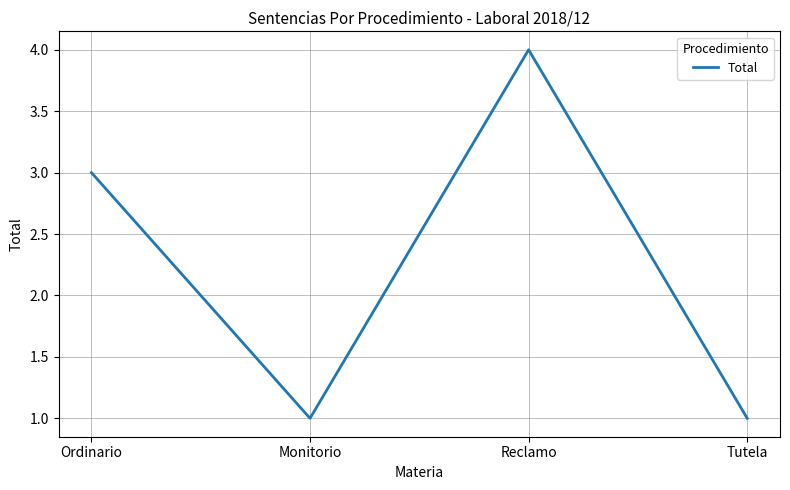

How many interior local valleys (lower than both neighbors) does the data have?

1